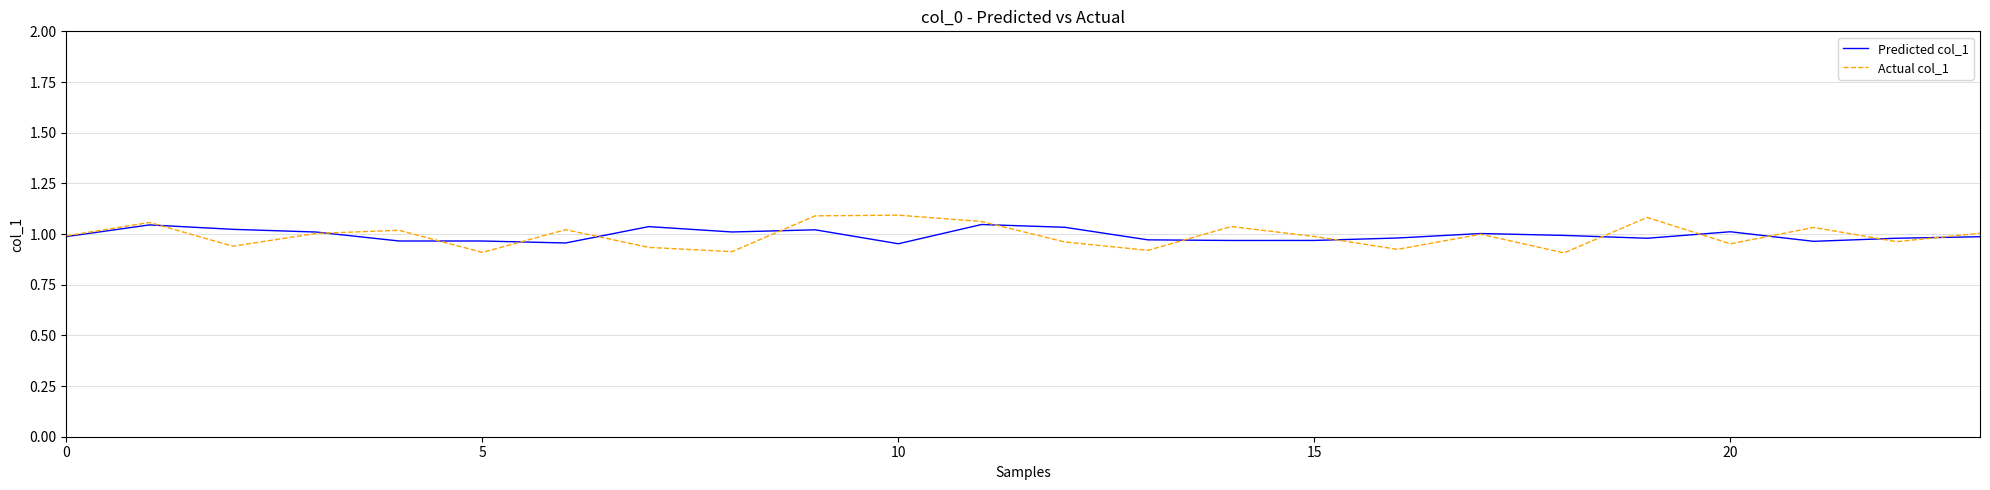

Is this an area chart (filled region under the line)?

No